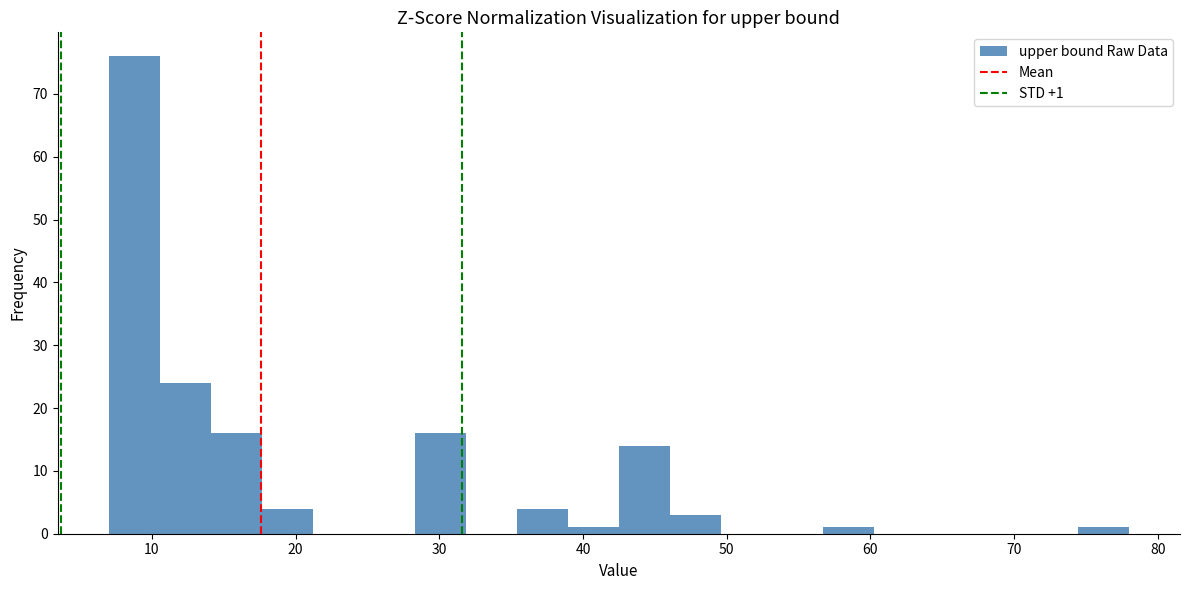

Read against the x-axis, roughly where is the centre of the tallest bar?

9